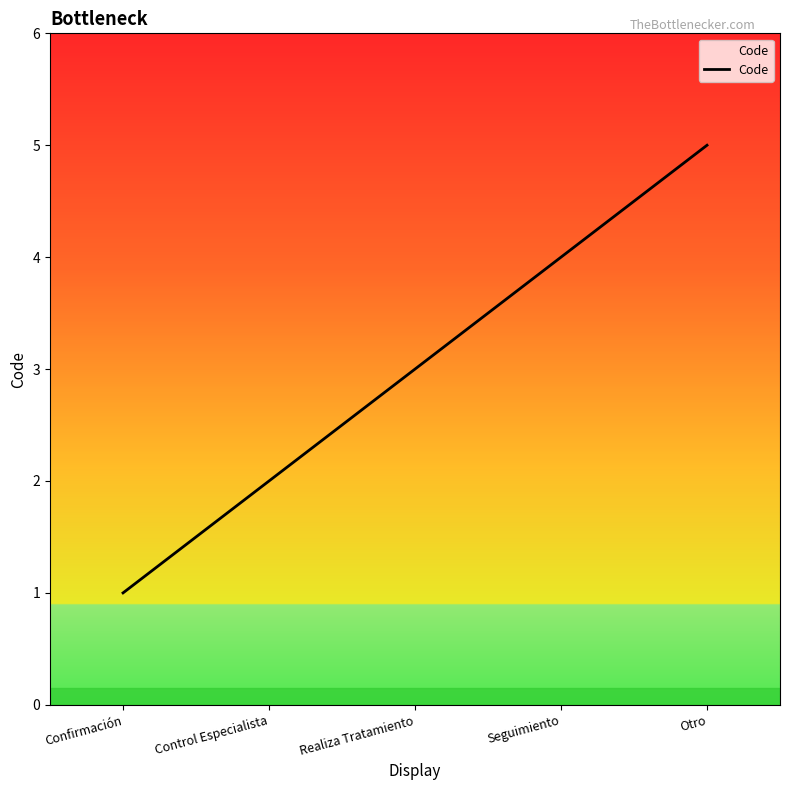

Read the value at Confirmación.

1